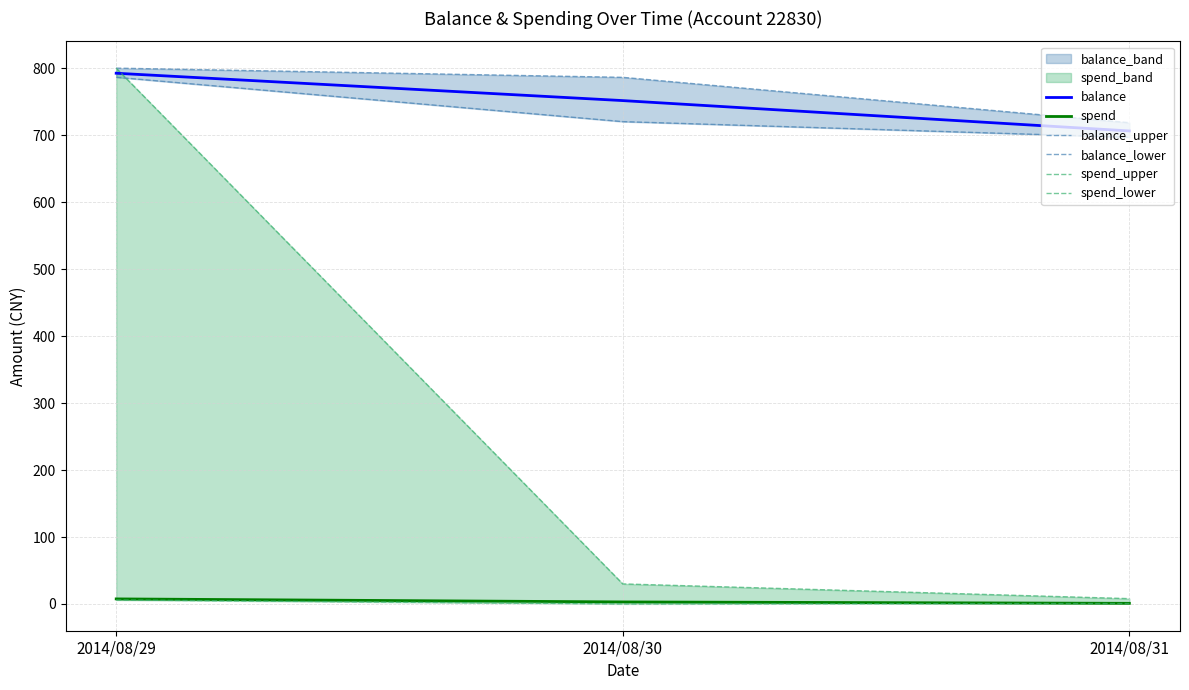

What is the sum of all balance values?

2250.2